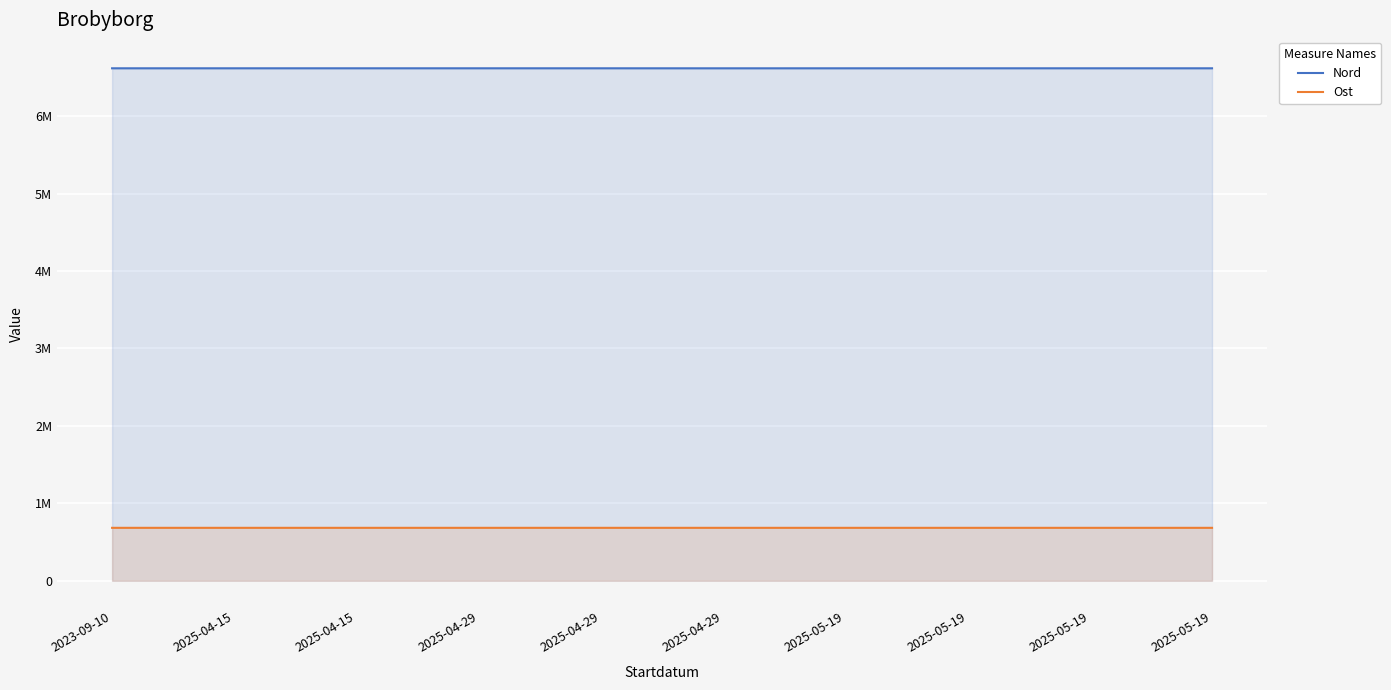

At how many categories does at least one series exceed 4848248?

10